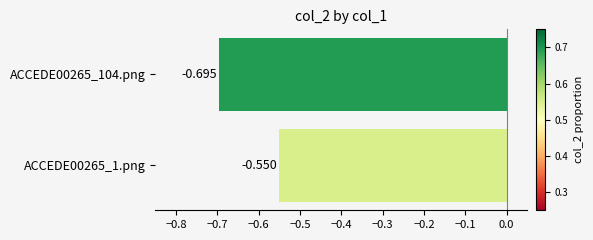

List the labels in order of value, smallest first.

ACCEDE00265_104.png, ACCEDE00265_1.png